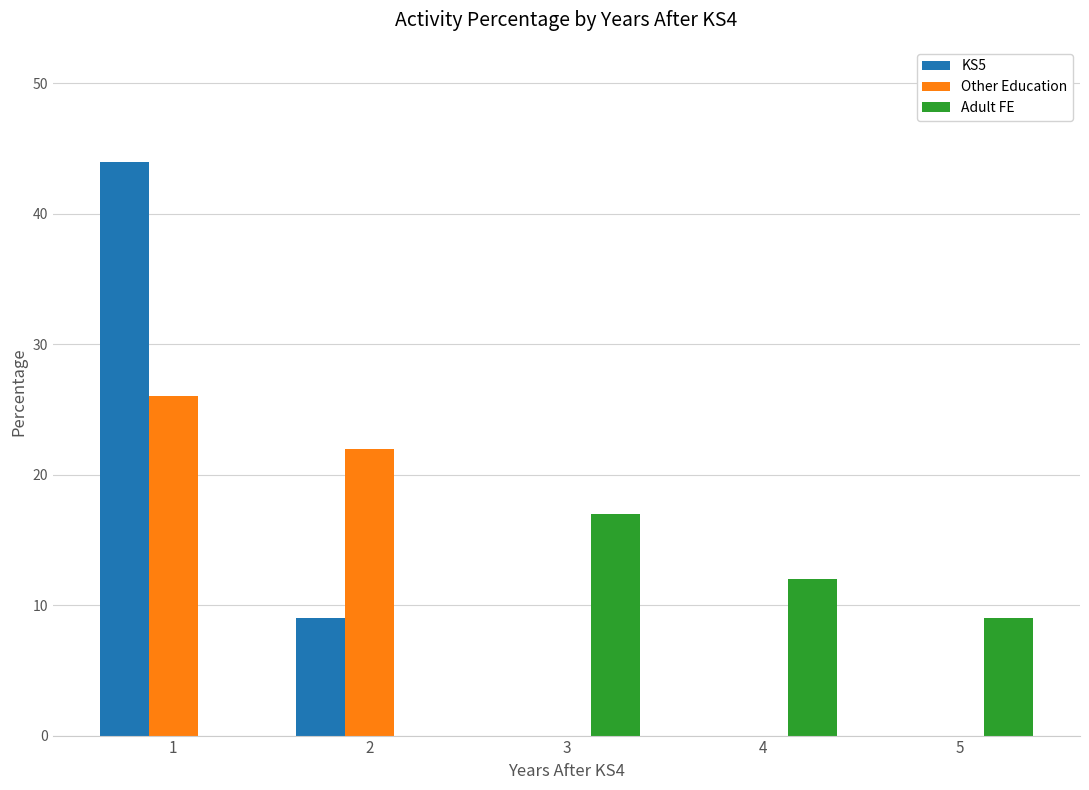

Reading left to right, what are all the values shown in this chart?

KS5: 44	9	0	0	0
Other Education: 26	22	0	0	0
Adult FE: 0	0	17	12	9